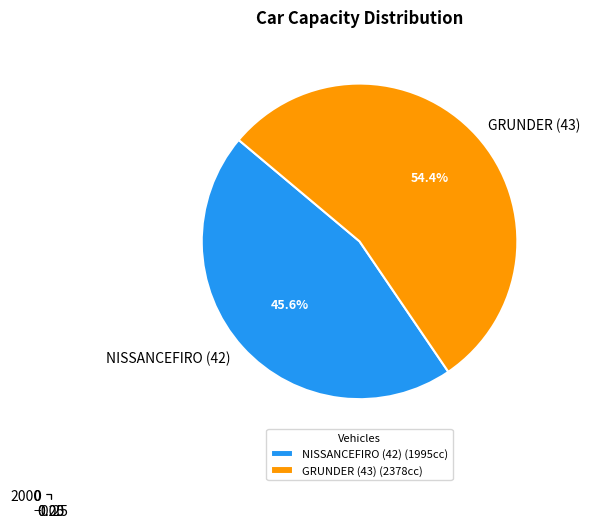

Between 42 and 43, which is larger?

43